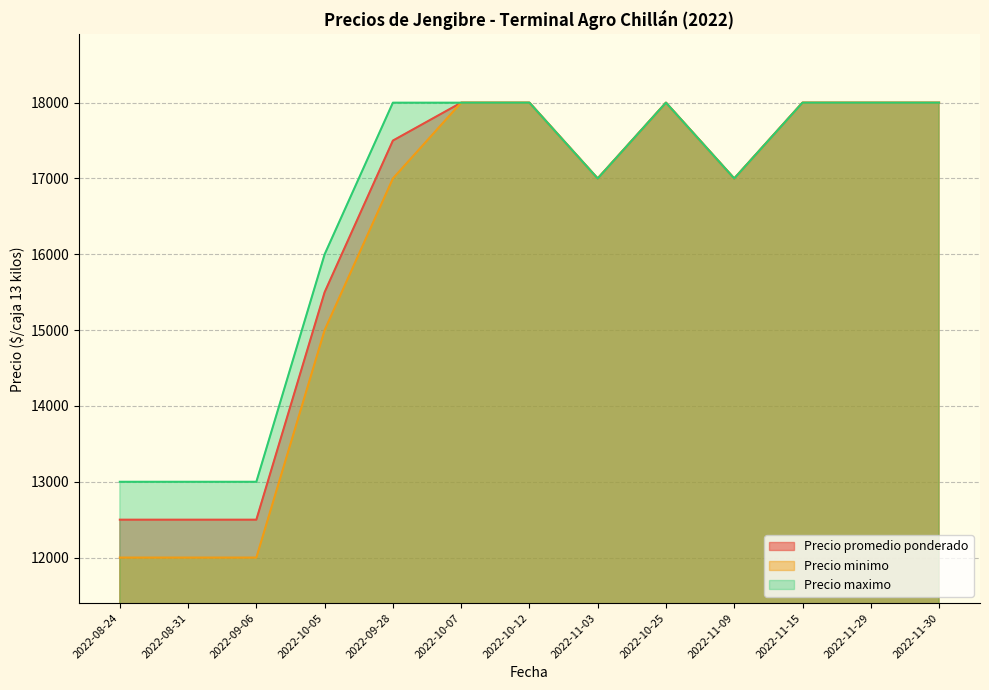

How many data points in Precio promedio ponderado are above 17500?

6